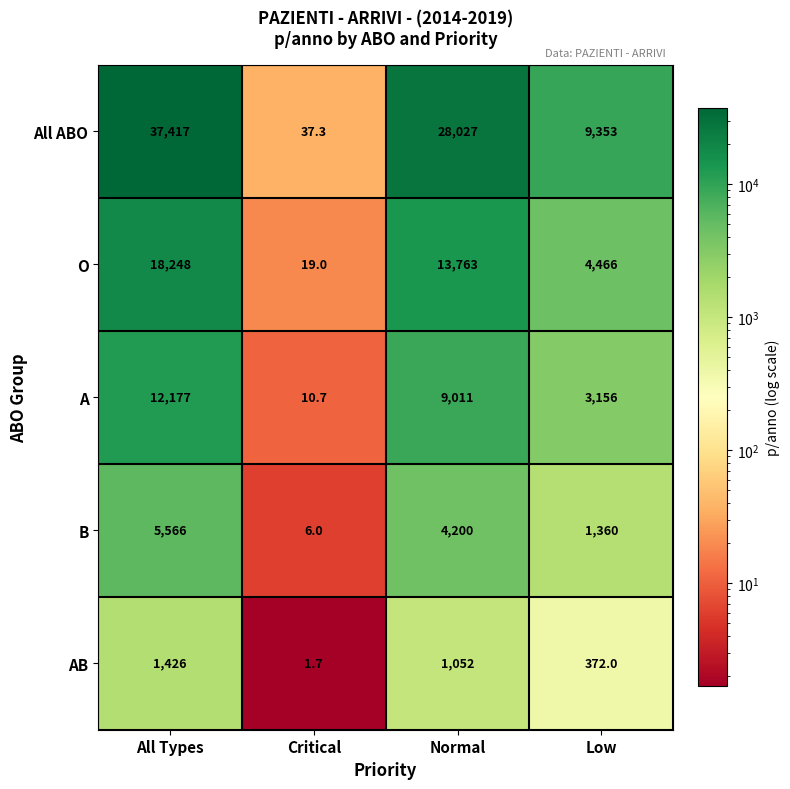

What is the average value of the AB series?

712.9